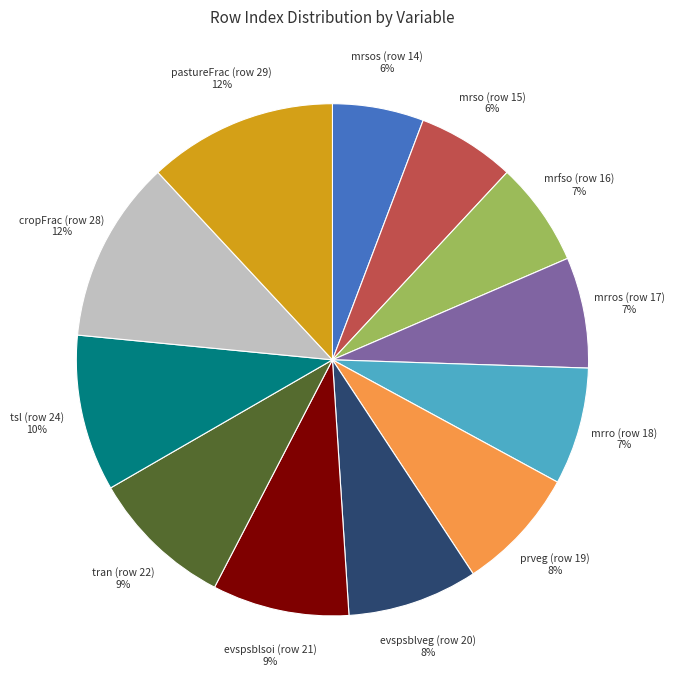

How many slices are in this pie chart?

12